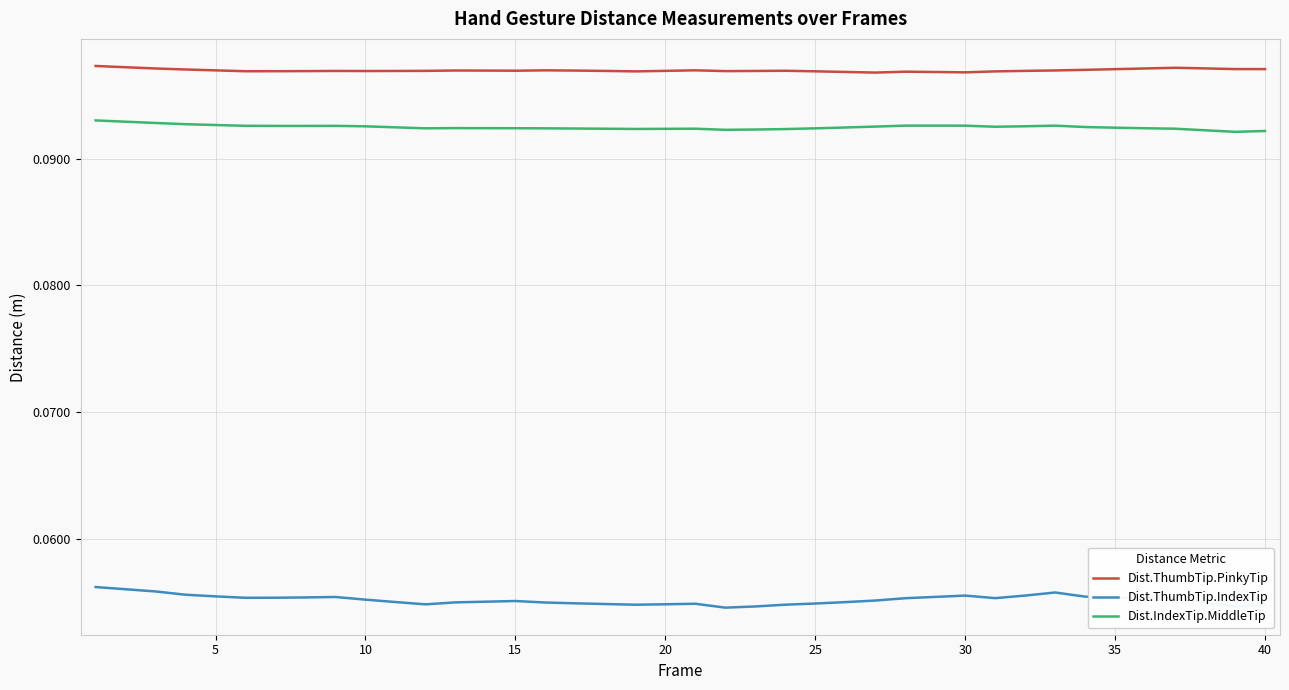

Which series has the largest range (max minus min)?

Dist.ThumbTip.IndexTip